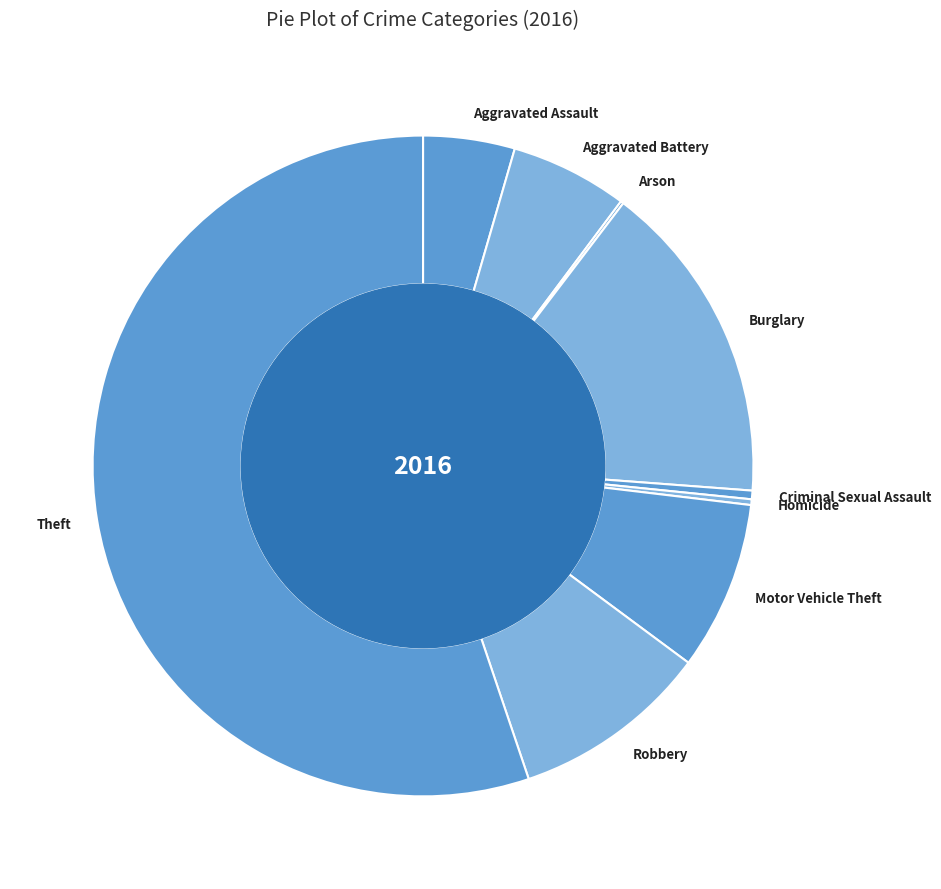

What is the largest slice in the pie chart?

Theft